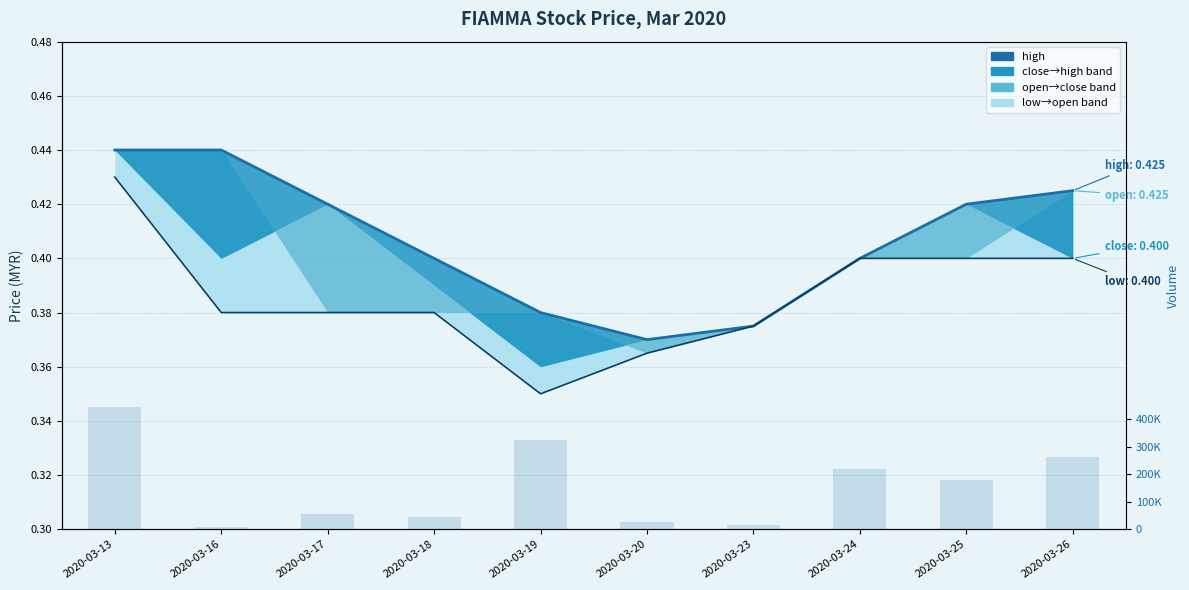

The vol series shows 122262.0 at 2020-03-25. True or false?

False